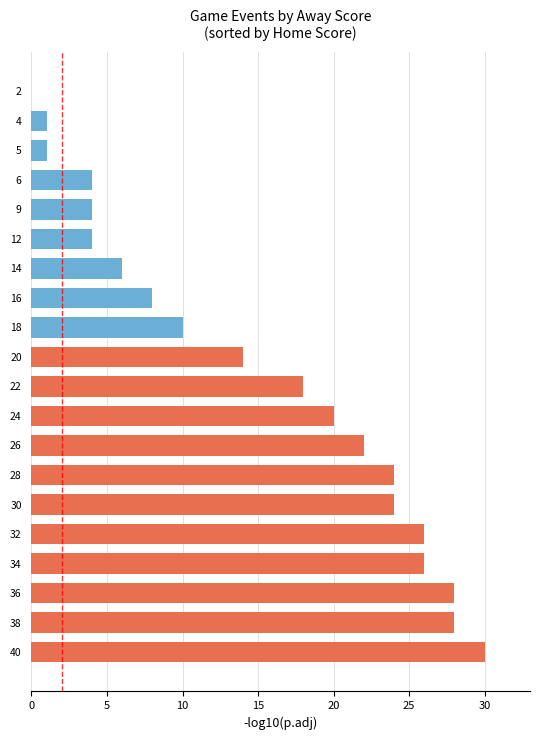

How many series are shown in this chart?

1